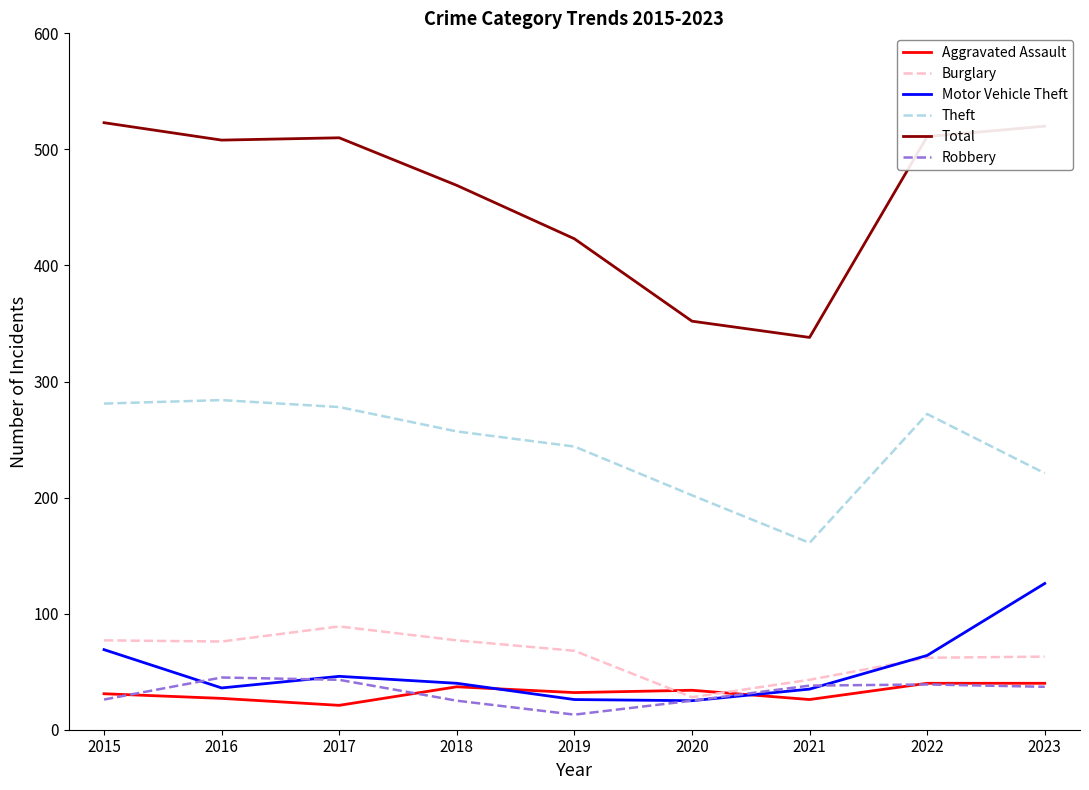

True or false: Total and Robbery cross at least once.

False